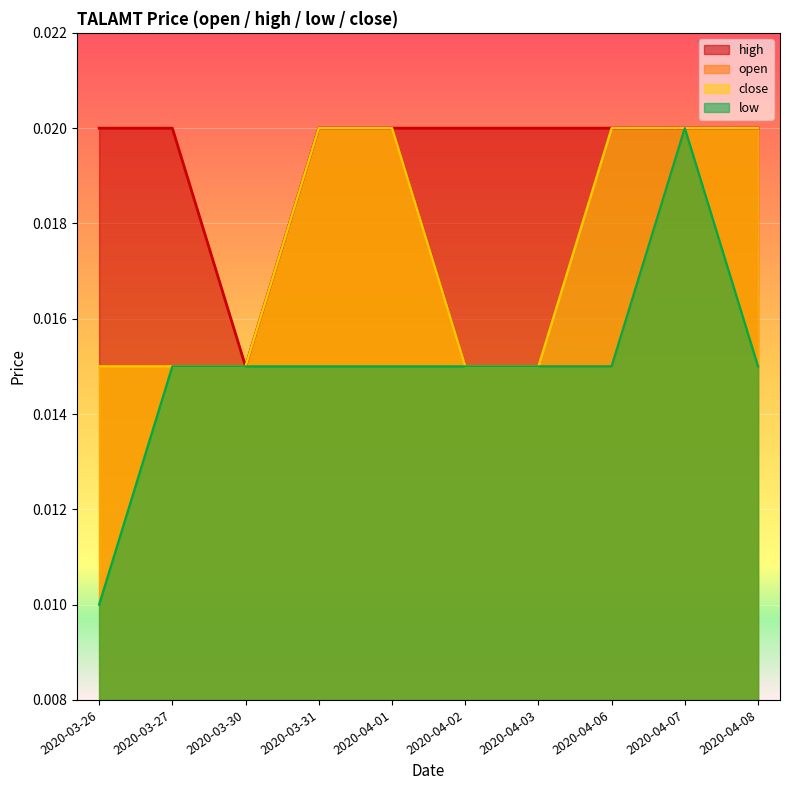

Count the open values in the range 0 to 1.

10